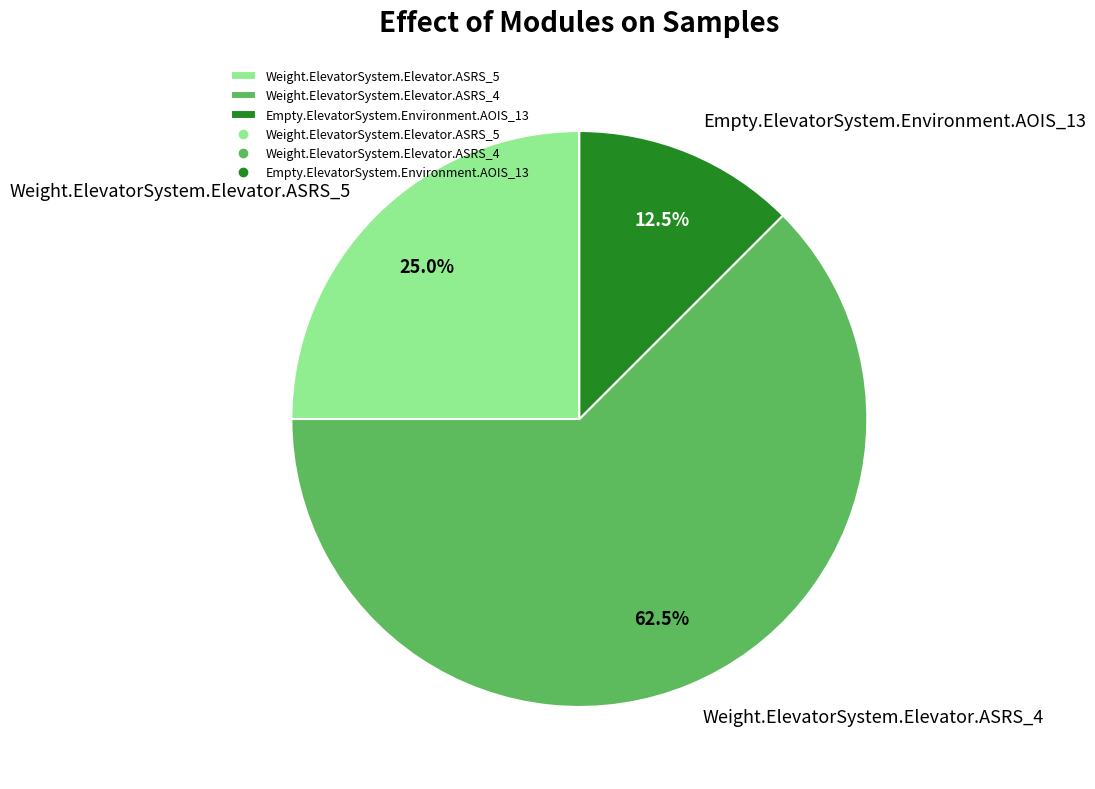

Which category has the smallest portion of the pie?

Empty.ElevatorSystem.Environment.AOIS_13